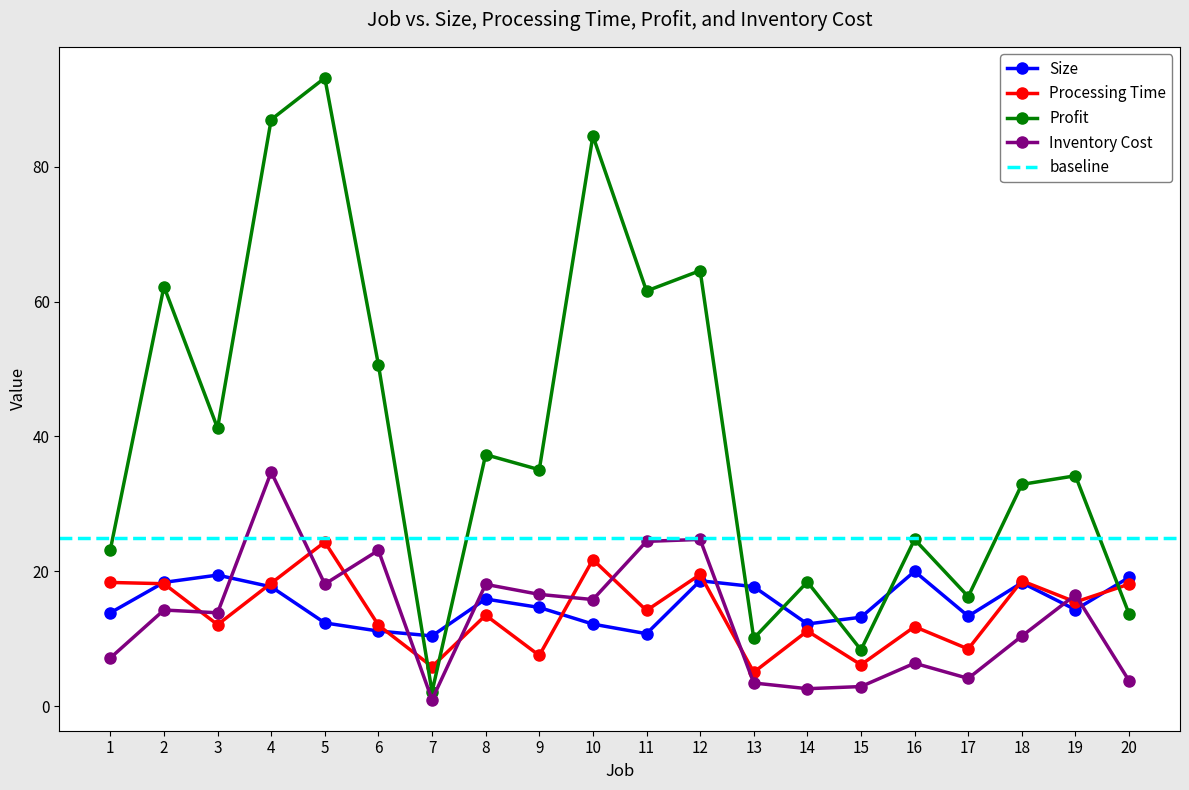

Does the chart have visible grid lines?

No